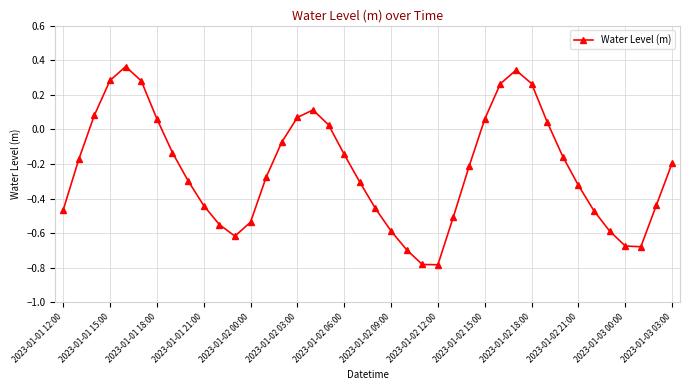

What is the sum of all values?

-9.3